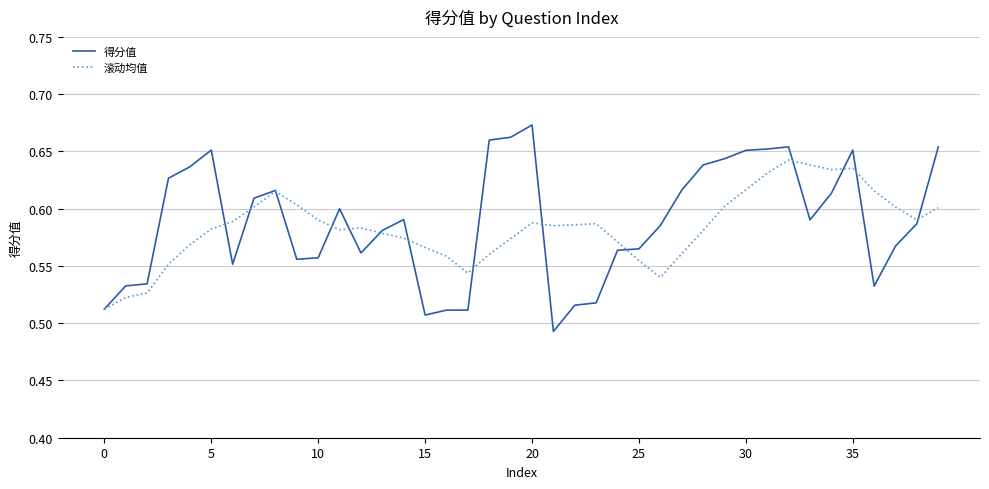

List the series in order of their peak value, lowest first.

滚动均值, 得分值